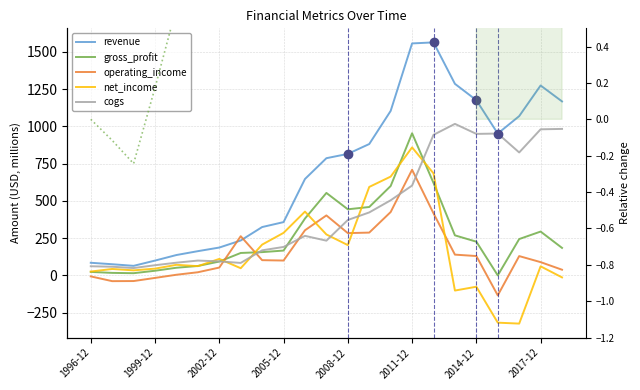

What is the sum of the cogs values at 2017-12 and 2005-12?

1171.2